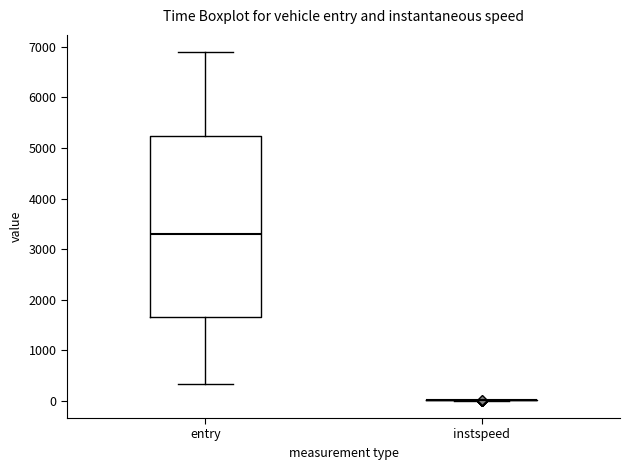

Reading left to right, transcribe this box plot: for each box, give where its median line is, the range the box spans, and where its two whiskers end, as read against the y-axis. The values are not printed on the chart, so give them approximately, as read against the axis.

entry: median 3300, box 1700 to 5200, whiskers 300 to 6900
instspeed: box collapsed to a line at 0, whiskers 0 to 0